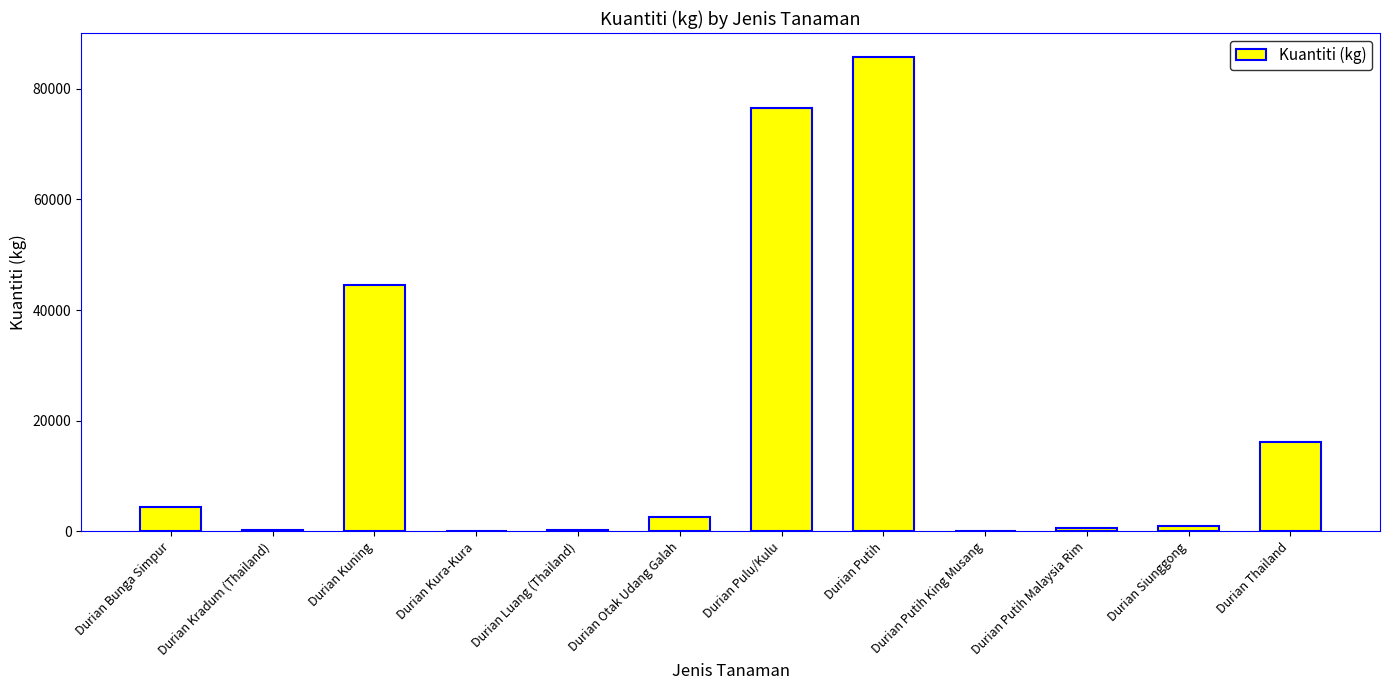

Where is the data nearest to the value 42930?

Durian Kuning